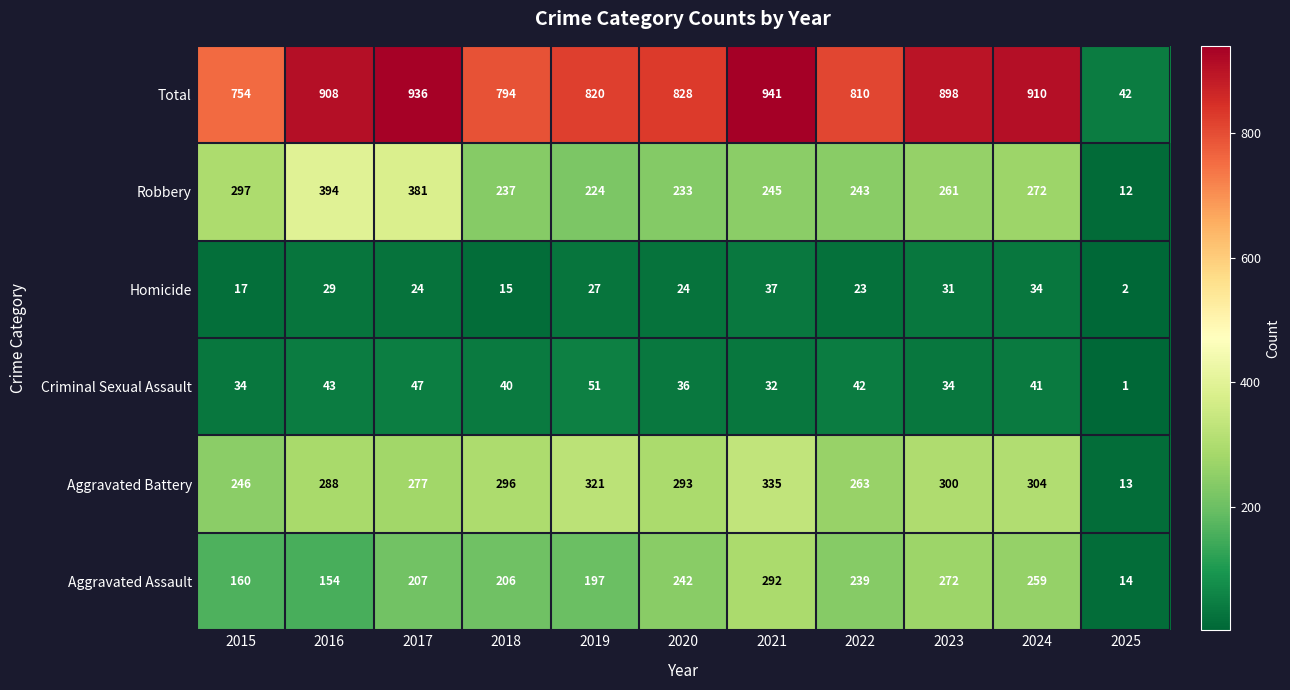

Rank the categories by Total value from highest to lowest.

2021, 2017, 2024, 2016, 2023, 2020, 2019, 2022, 2018, 2015, 2025